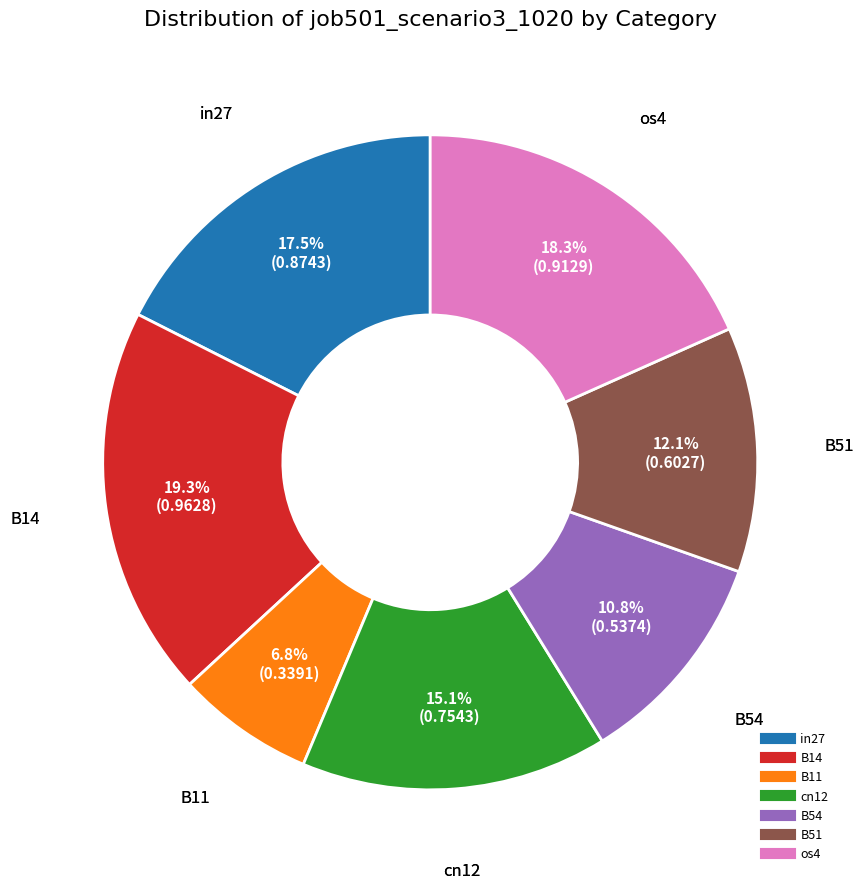

Rank the categories by value from lowest to highest.

B11, B54, B51, cn12, in27, os4, B14